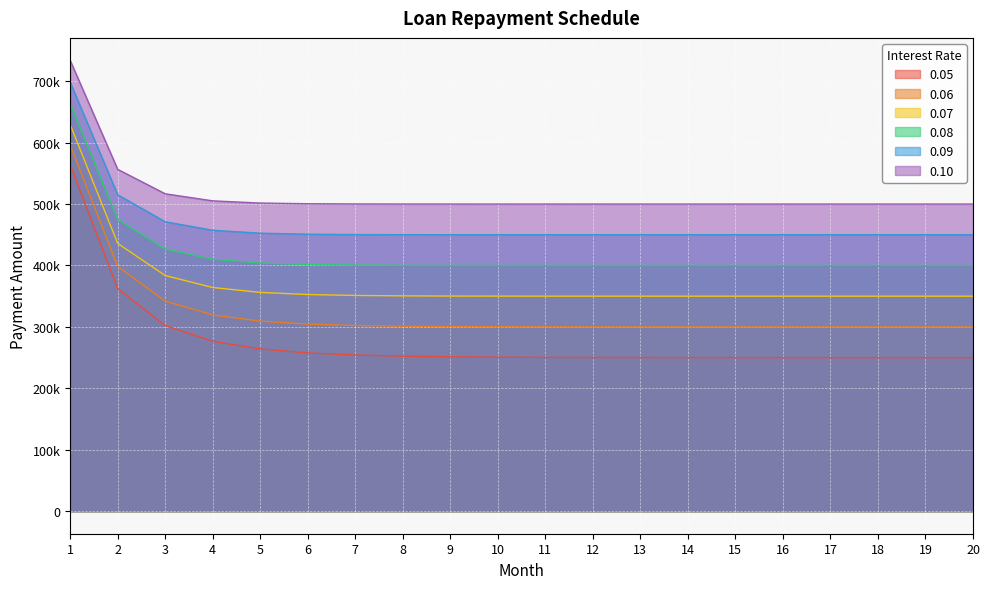

Which series has the widest spread of values?

0.05